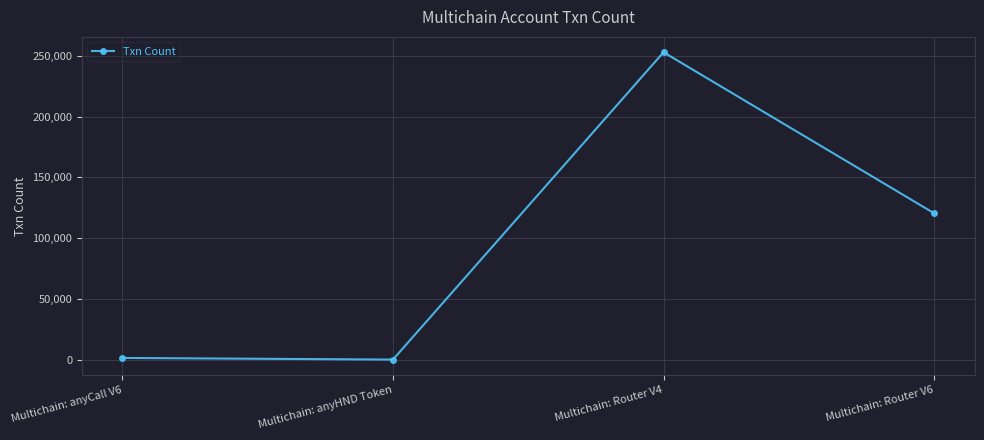

What is the difference between the maximum and minimum values?

252898